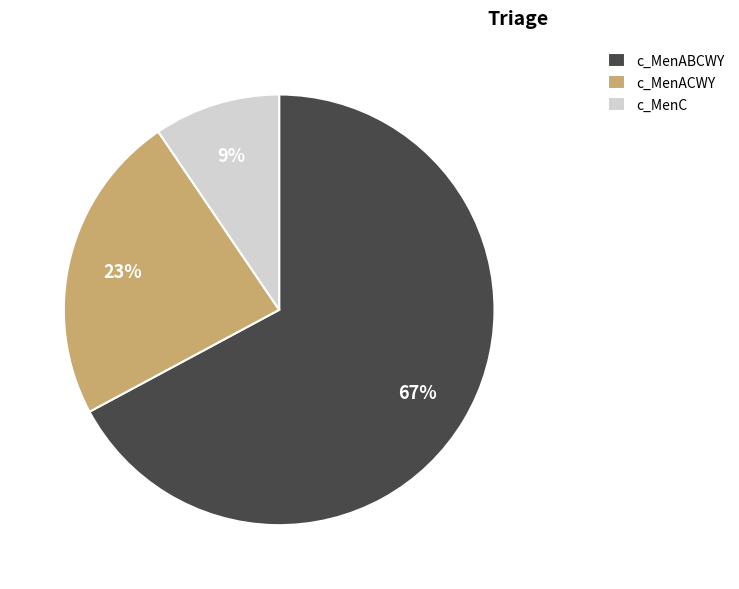

Which category has the biggest portion of the pie?

c_MenABCWY